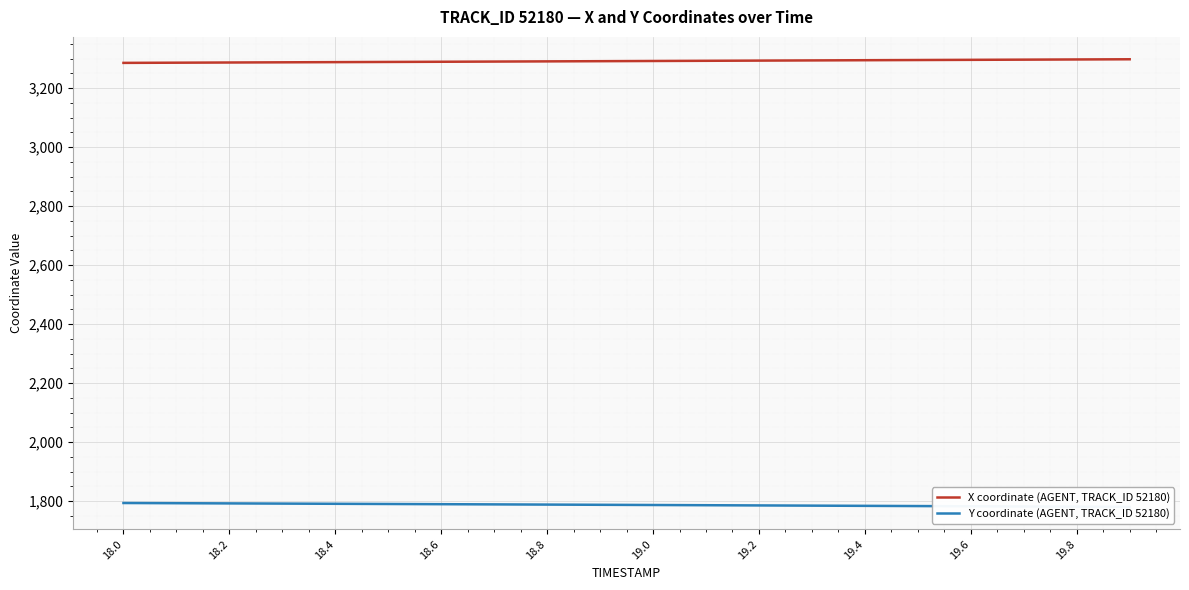

What is the greatest value displayed?

3297.8